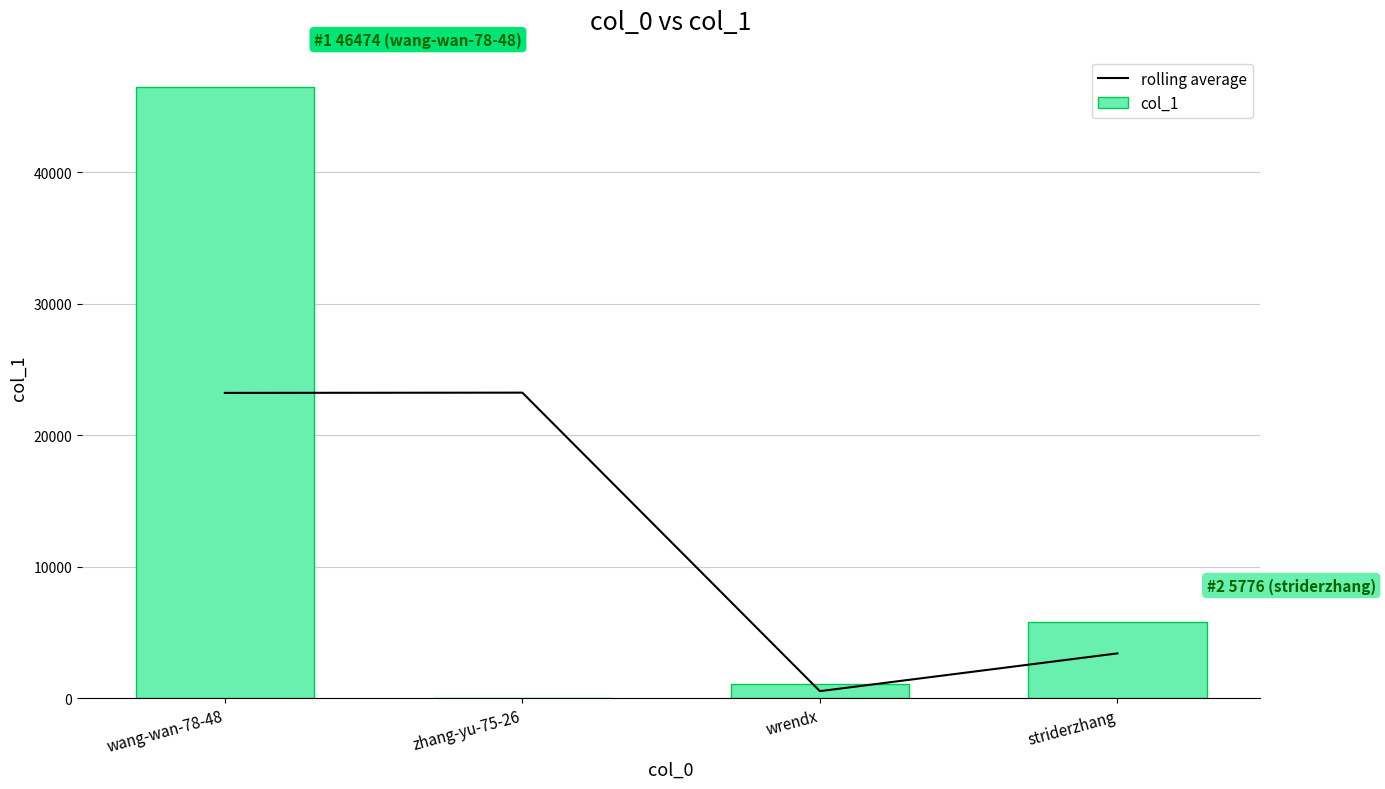

True or false: rolling average has a value of 555 at wrendx.

True